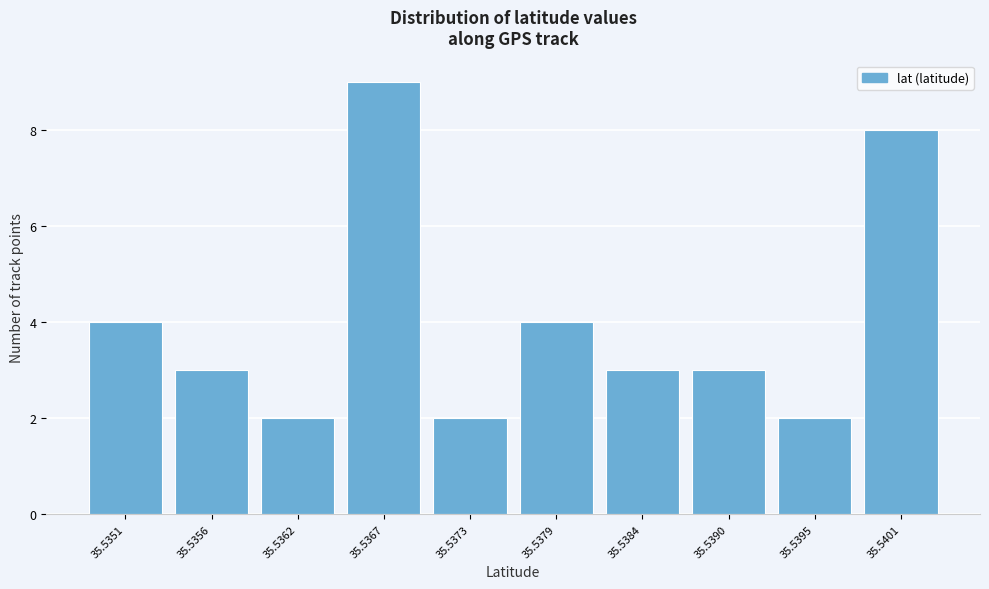

Reading right to left, list all the values displayed in this chart.

35.5401=8	35.5395=2	35.5390=3	35.5384=3	35.5379=4	35.5373=2	35.5367=9	35.5362=2	35.5356=3	35.5351=4